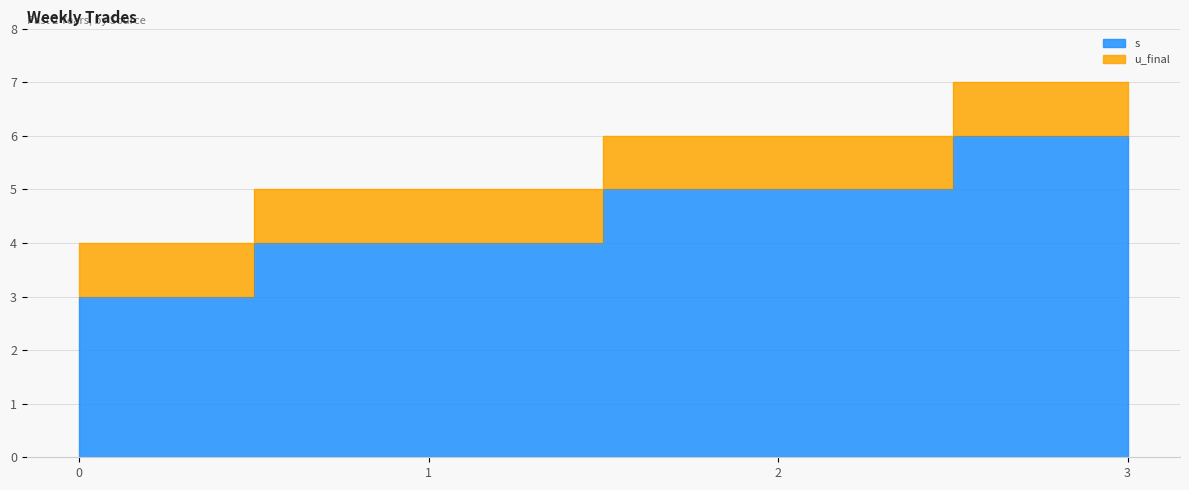

What is the average value?

4